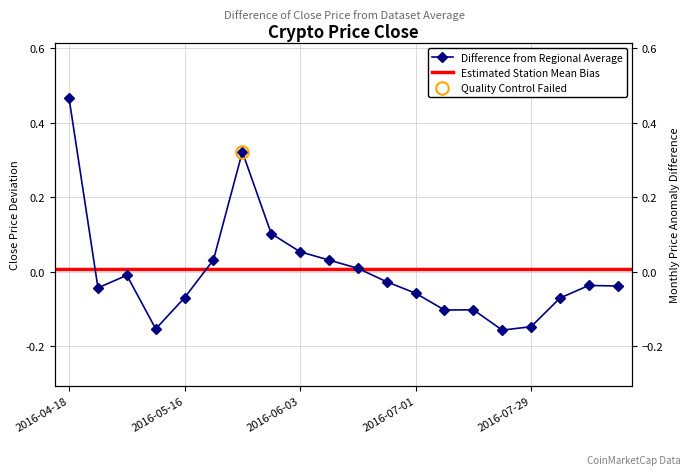

What is the difference between the values at 2016-05-26 and 2016-07-08?

0.4